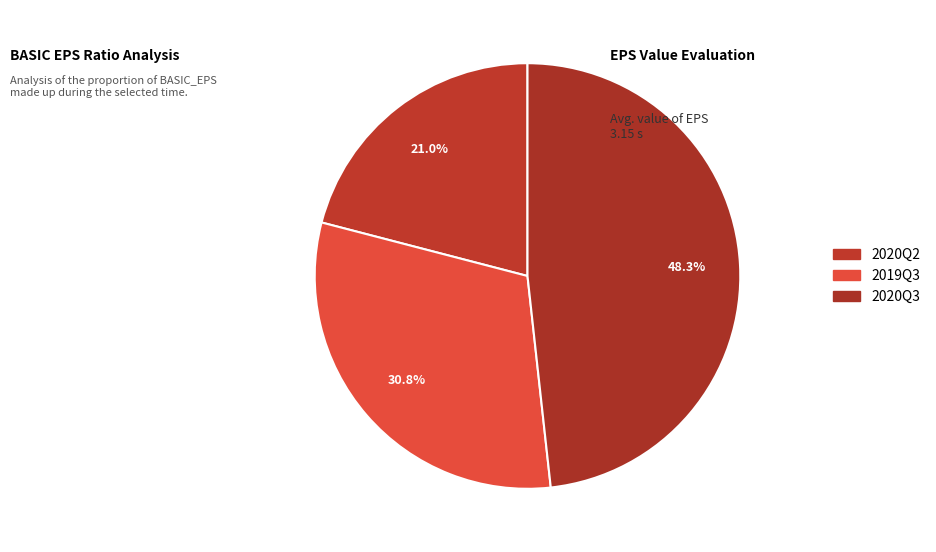

Is there any slice that represents more than half of the pie?

No